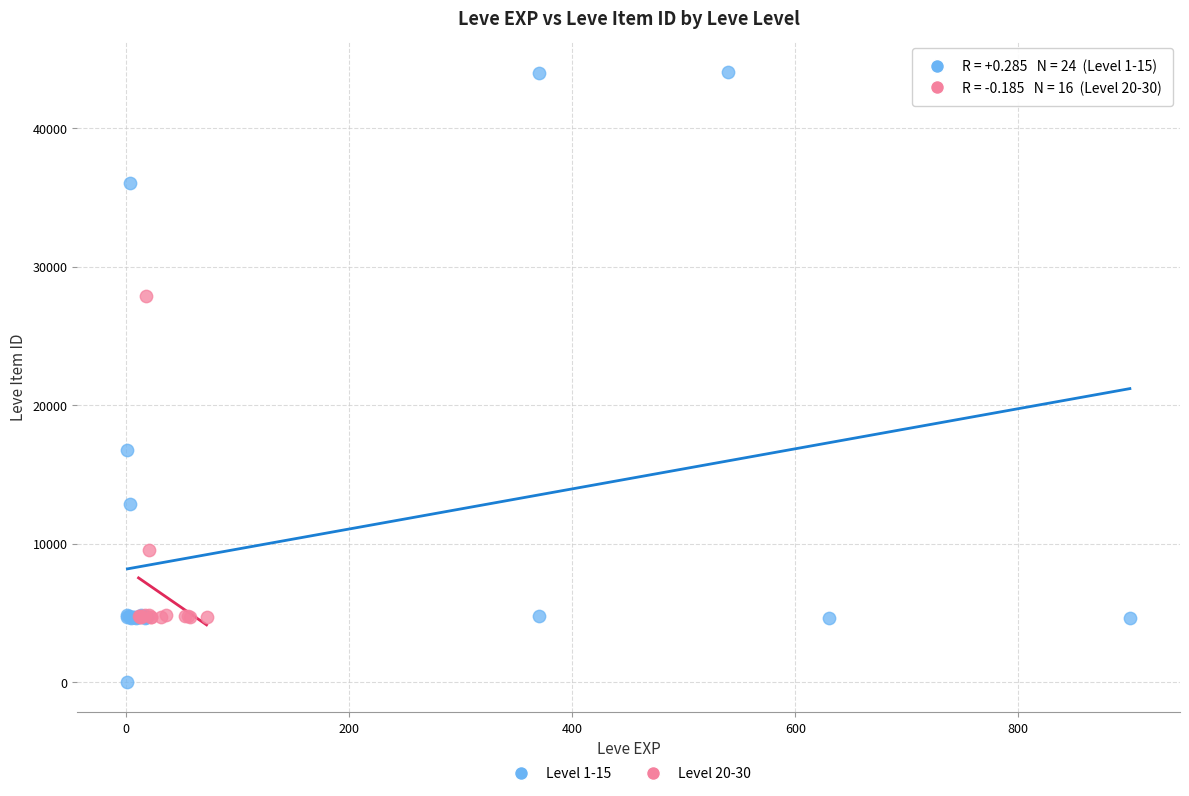

Which series has the widest spread of Y values?

Level 1-15